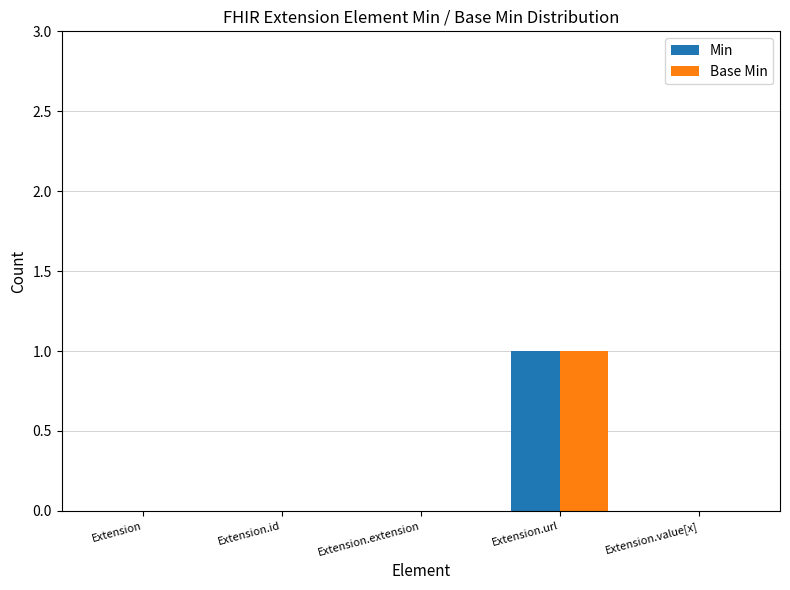

At which category is the sum across all series the highest?

Extension.url